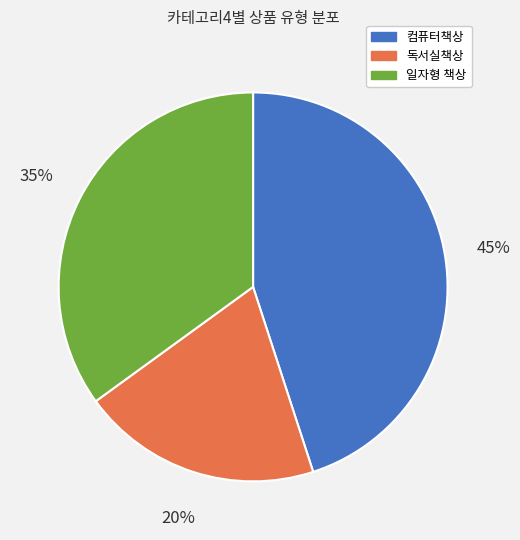

Is there a majority slice in this chart?

No